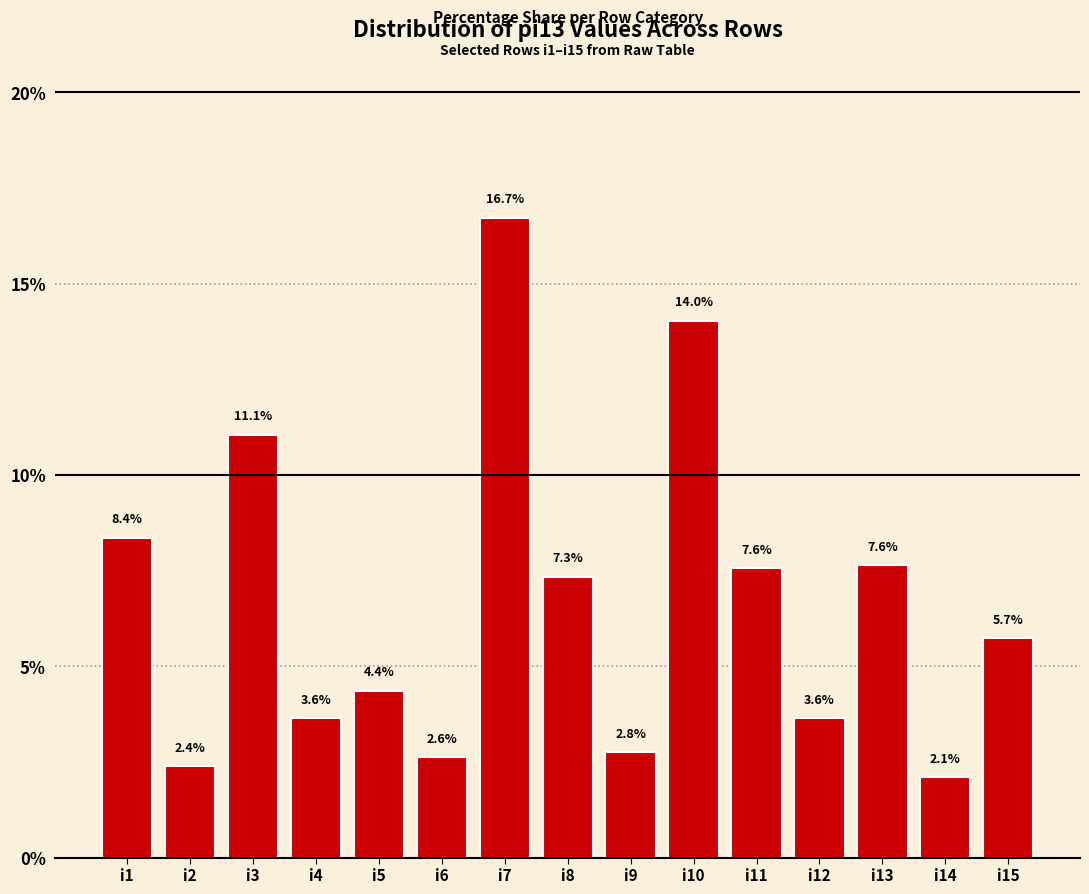

Which has a higher value, i8 or i12?

i8